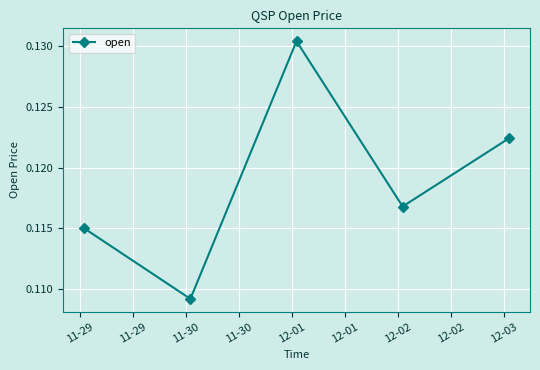

True or false: the data has more than 0 interior local peaks.

True